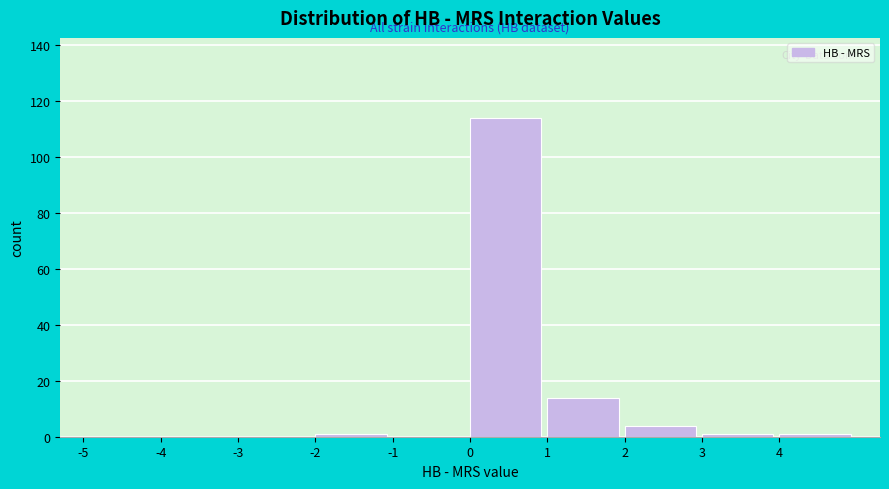

Reading left to right, transcribe this chart: for each bar, give the range it covers on the x-axis and its height. The values are not printed on the chart, so give them approximately, as read against the axis.

-5 to -4: 0
-4 to -3: 0
-3 to -2: 0
-2 to -1: under 2
-1 to 0: 0
0 to 1: 114
1 to 2: 14
2 to 3: 4
3 to 4: under 2
4 to 5: under 2